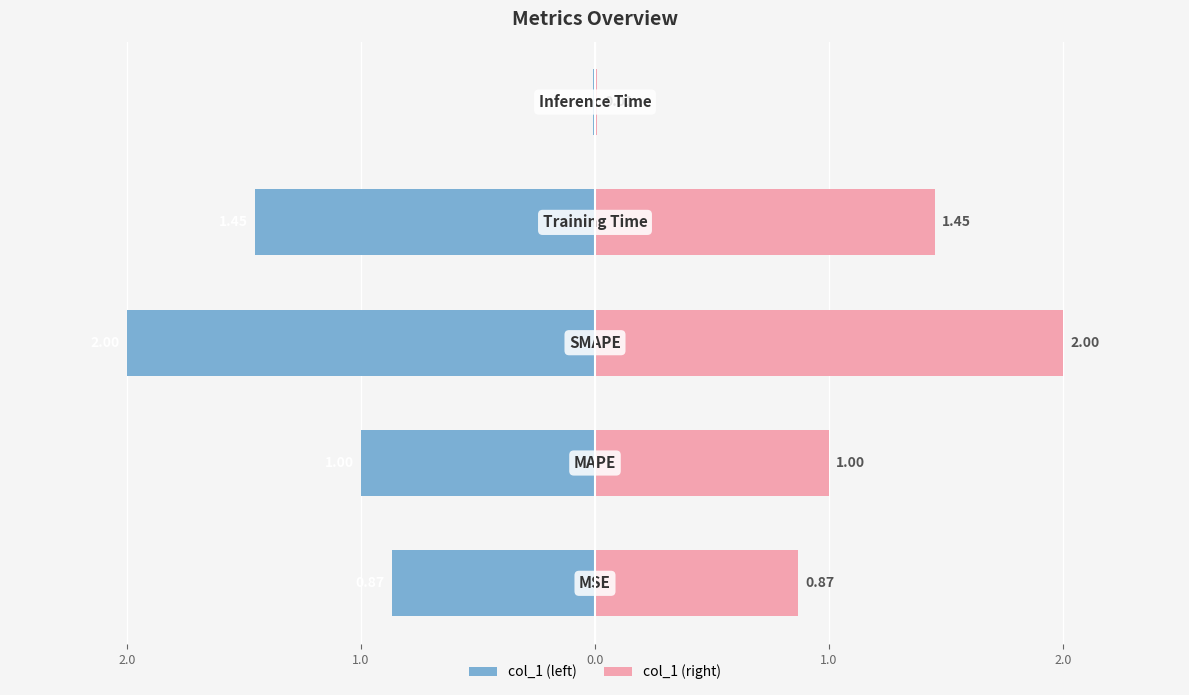

True or false: col_1 (left) has a value of -0.0 at 1.0.

True